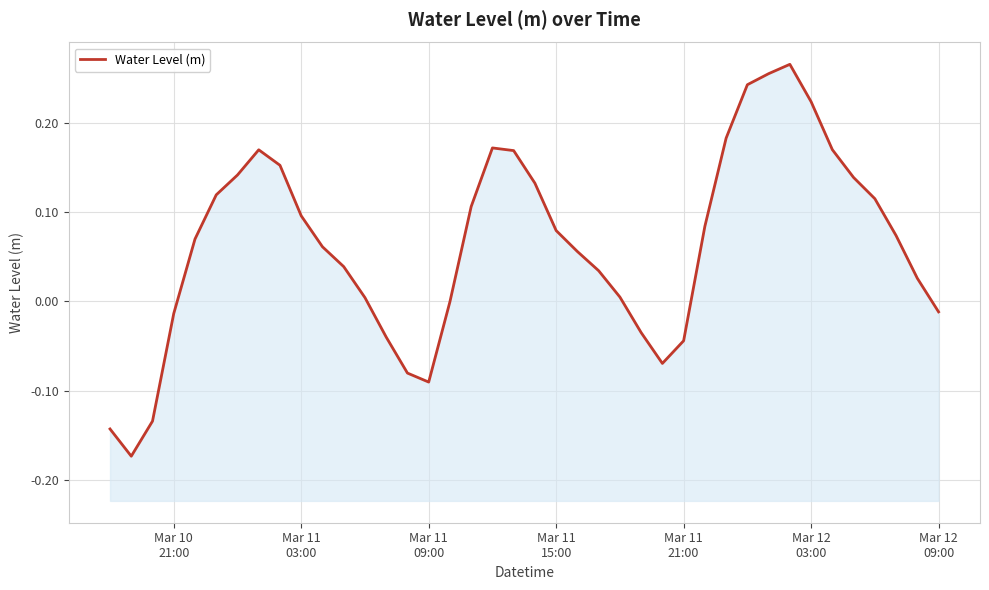

Is it true that the value at 36 is 0.1?

False